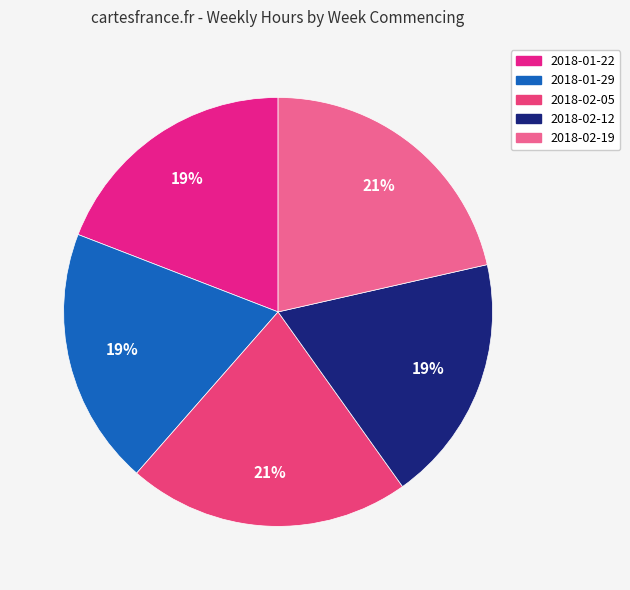

Count the number of slices in the pie.

5